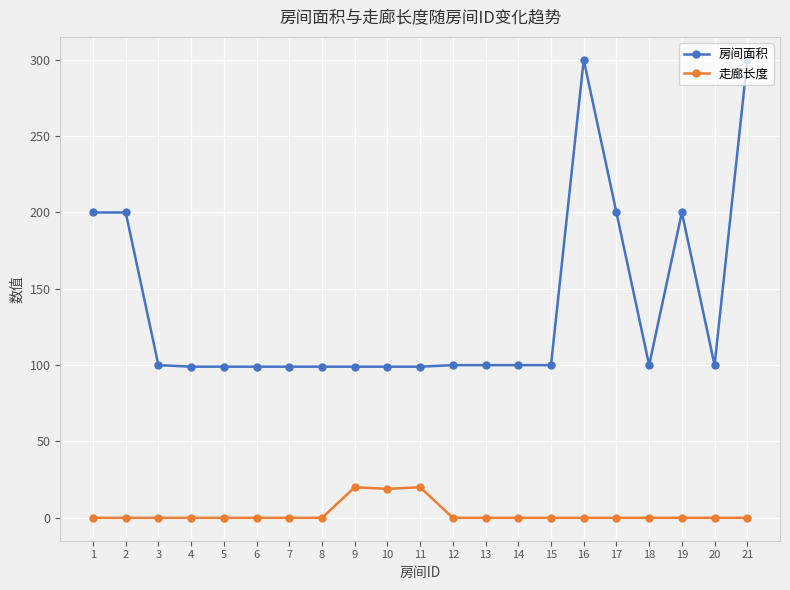

What is the highest value of the 房间面积 series?

300